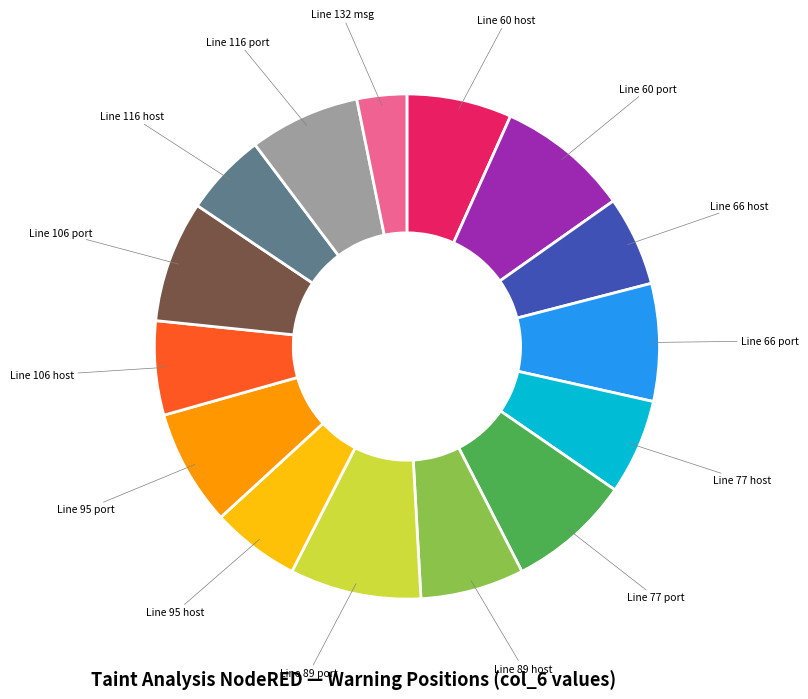

Is it true that Line 95 host is 1% of the pie?

False